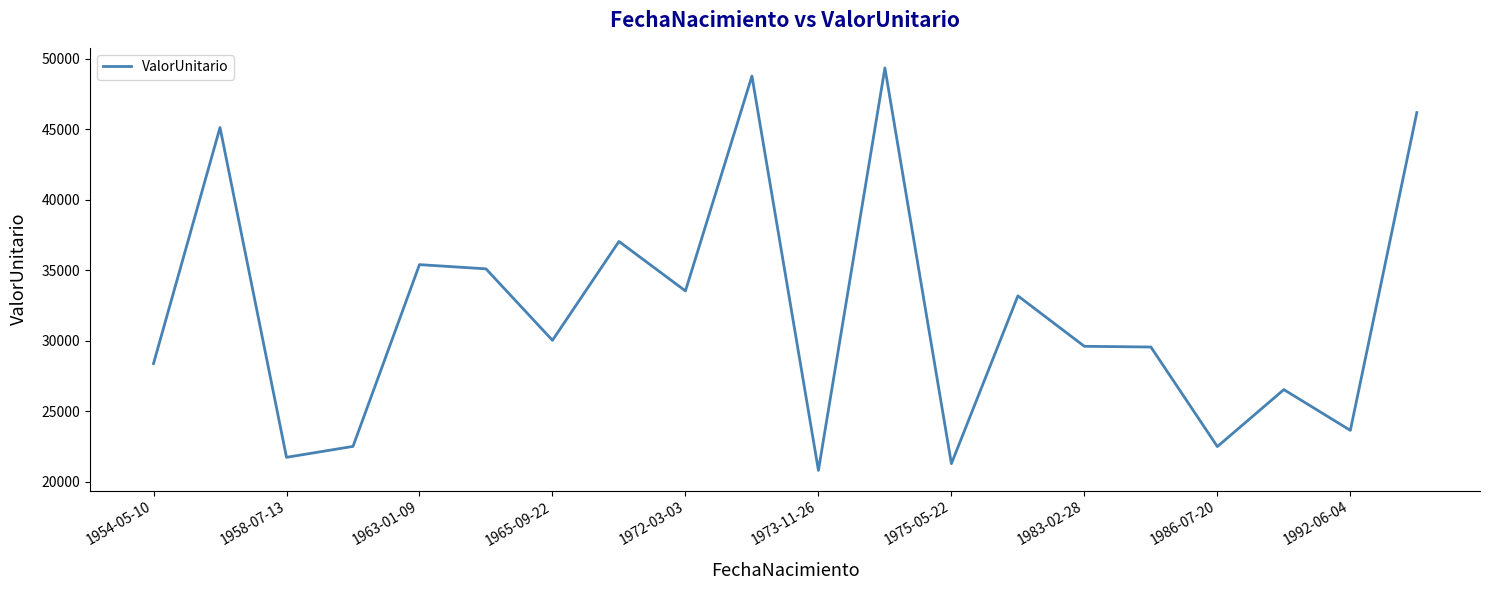

What is the difference between the maximum and minimum values?

28533.8